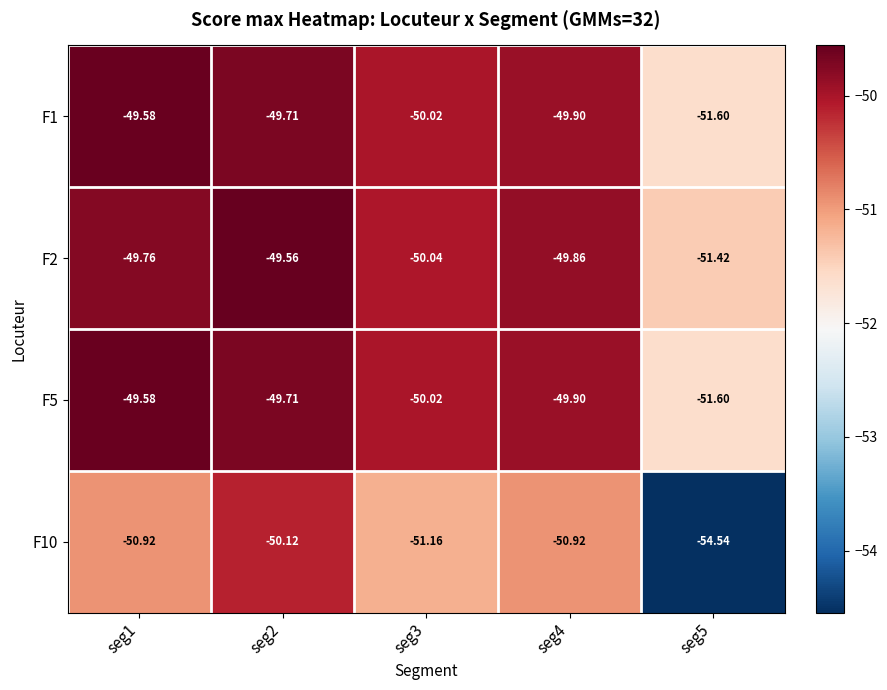

Is the value of F10 at seg2 greater than the value of F2 at seg4?

No